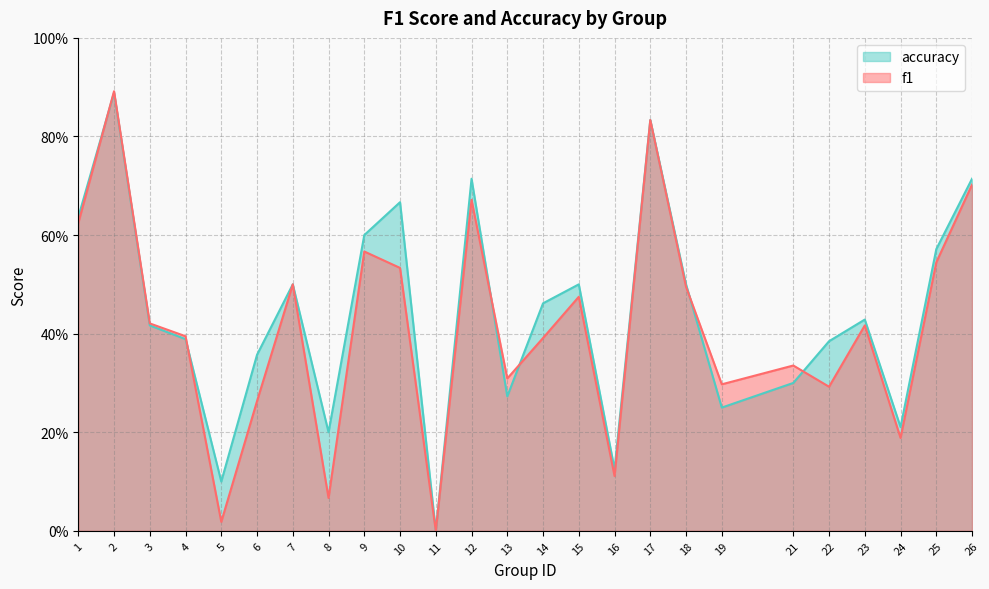

In f1, how many points are higher than both neighbors (excluding endpoints)?

8